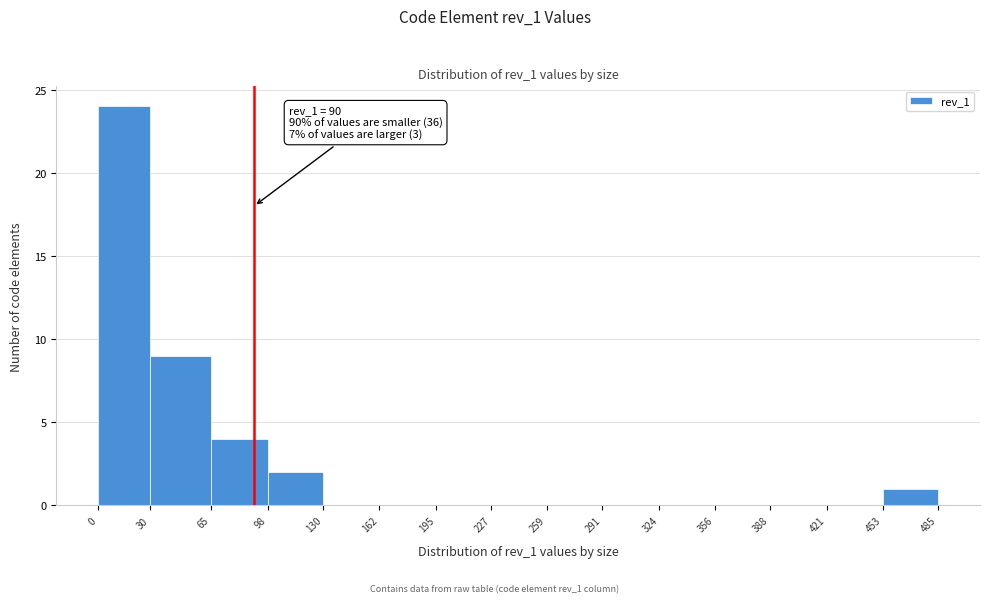

Which range on the x-axis has the tallest bar?

0 to 30